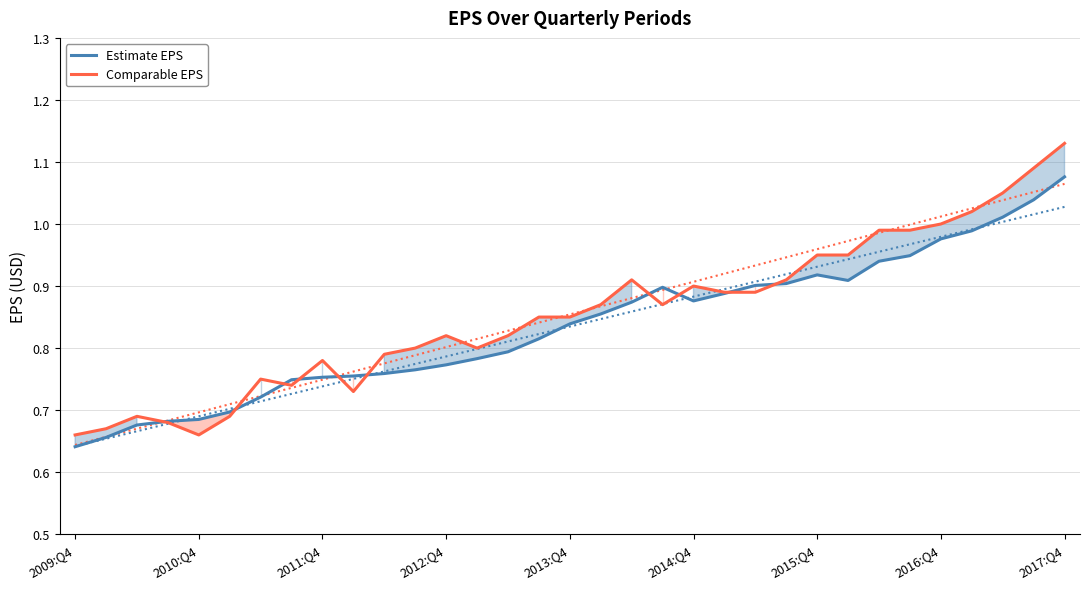

How many lines are shown in the chart?

2